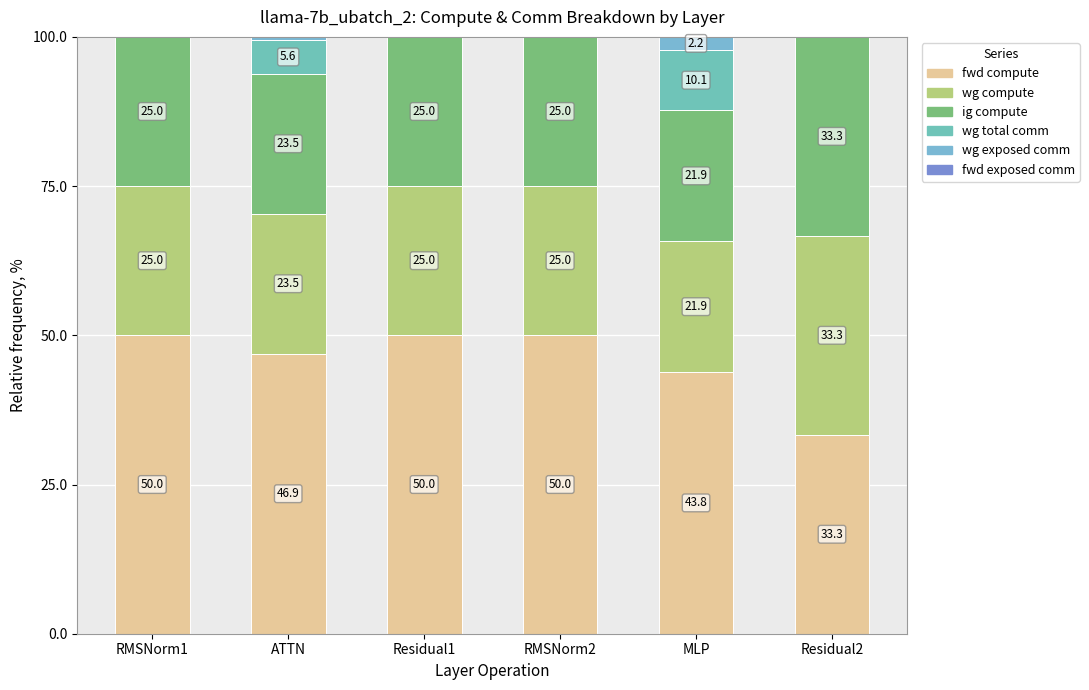

Between RMSNorm1 and ATTN, which series saw the biggest shift?

wg total comm